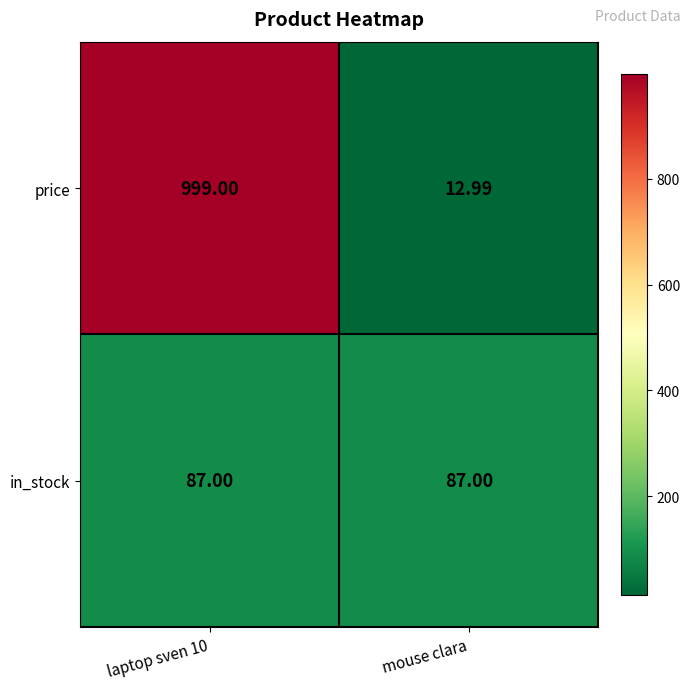

How many distinct data groups are displayed?

2